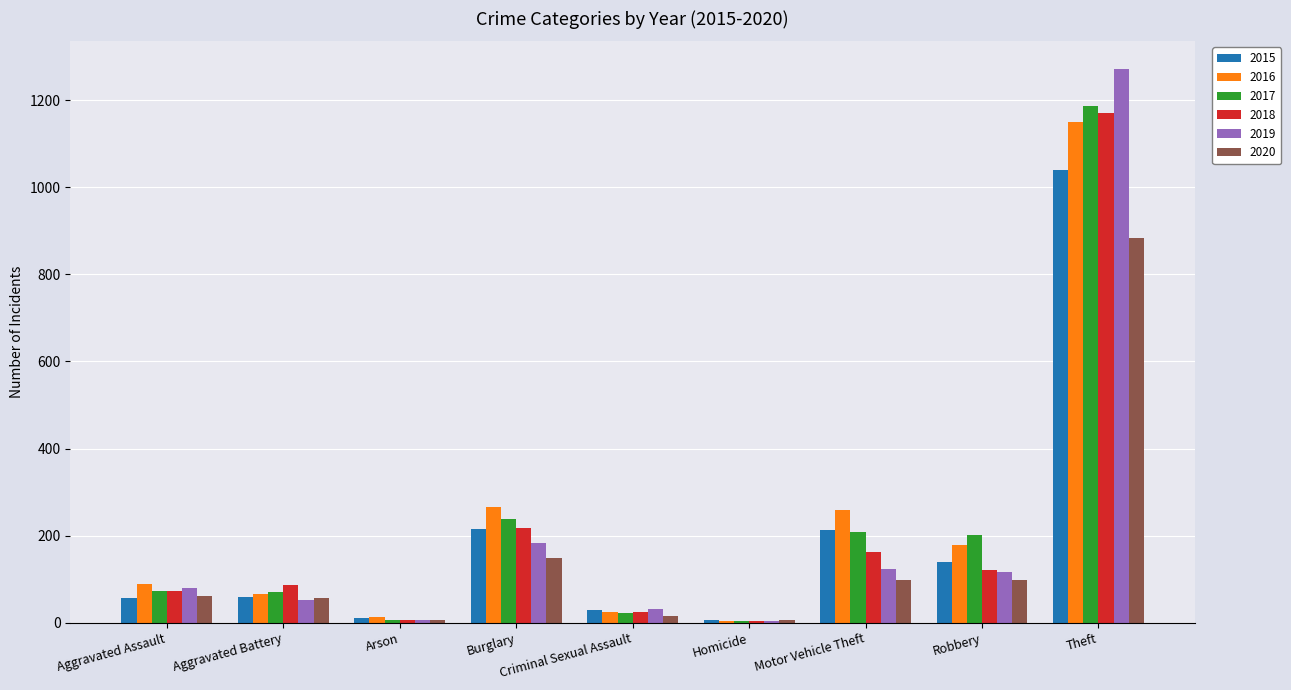

The 2020 series shows 57 at Aggravated Battery. True or false?

True